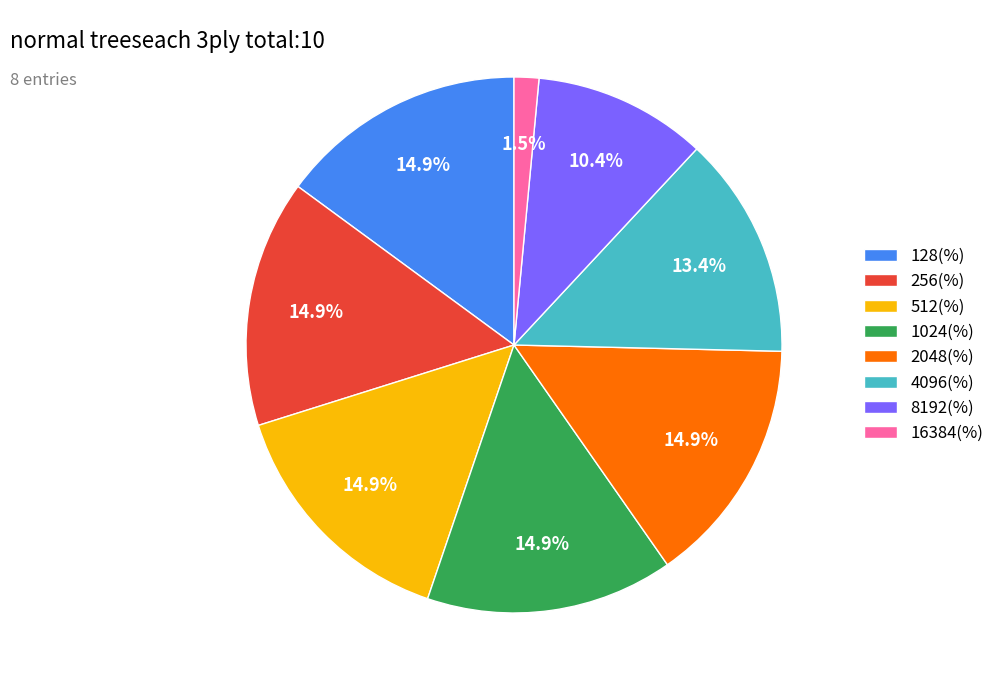

To the nearest percent, what percentage of the pie is 4096(%)?

13%